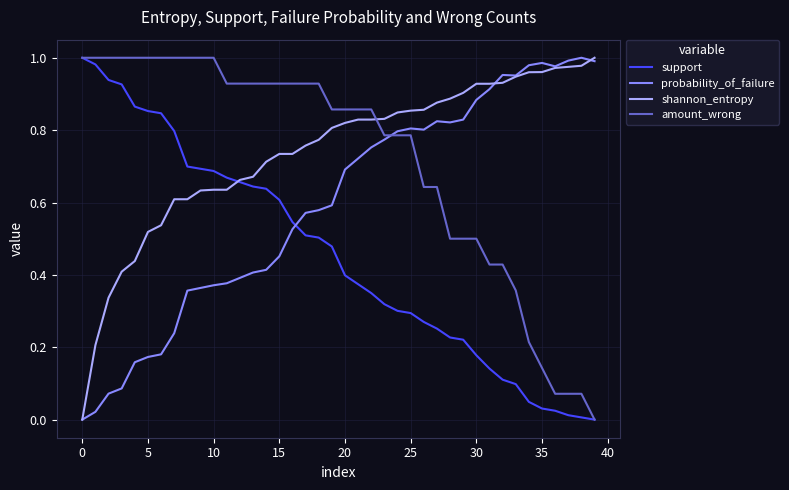

True or false: amount_wrong and shannon_entropy cross at least once.

True